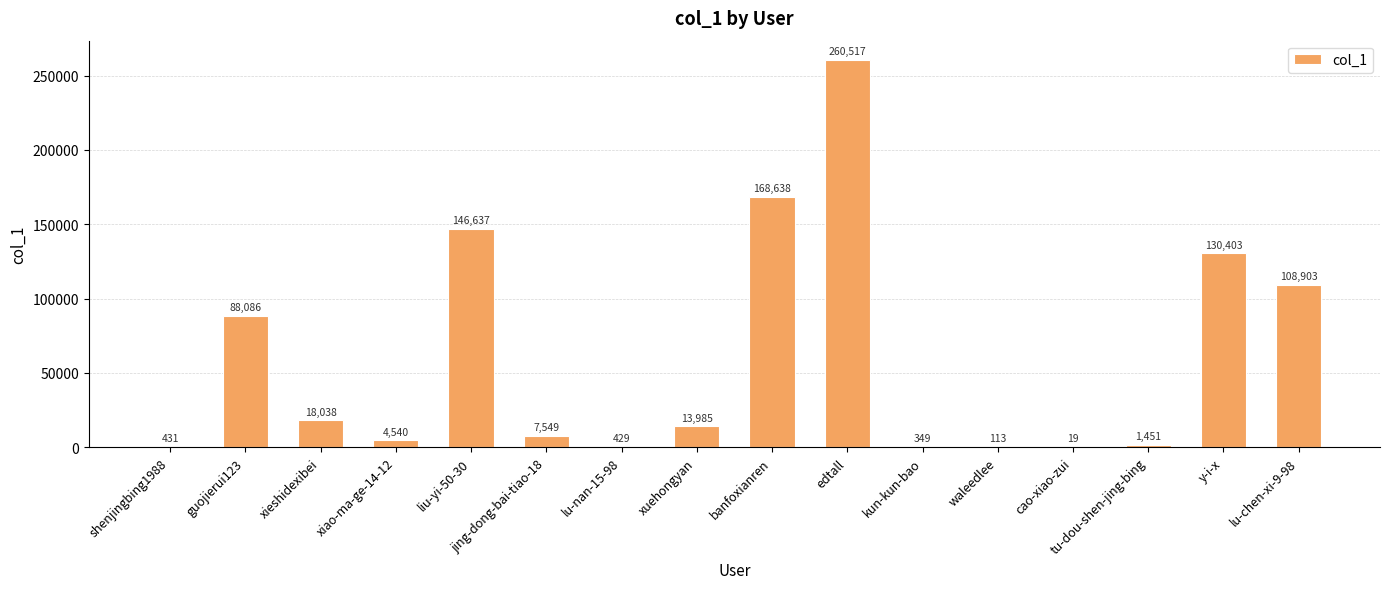

Reading left to right, what are all the values shown in this chart?

431	88086	18038	4540	146637	7549	429	13985	168638	260517	349	113	19	1451	130403	108903